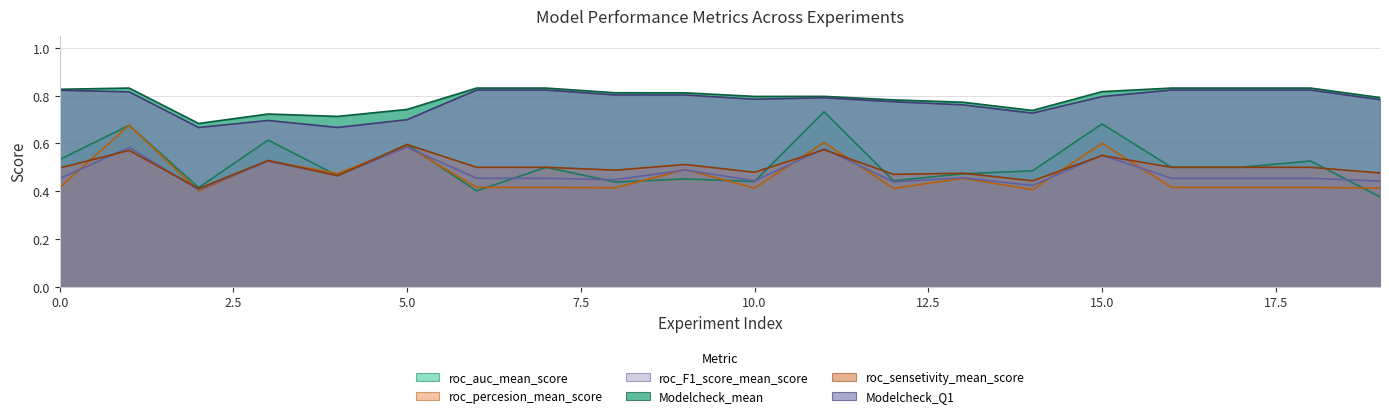

What is the difference between the maximum and minimum values in the roc_sensetivity_mean_score series?

0.2